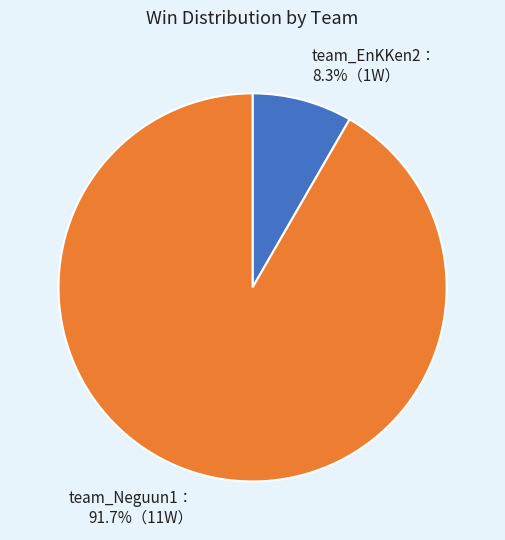

Is there a majority slice in this chart?

Yes